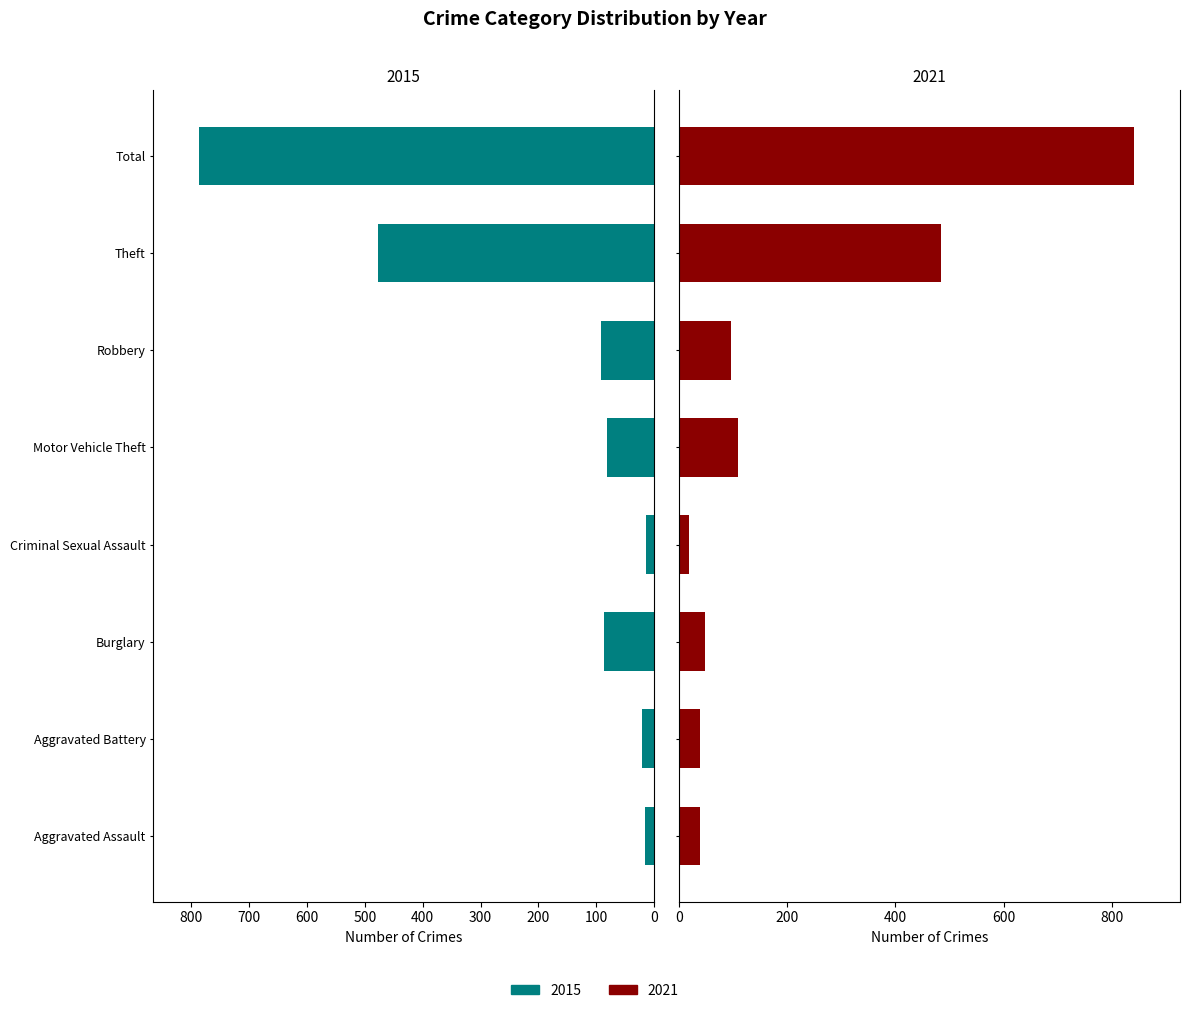

What is the total value across all series at Criminal Sexual Assault?

33